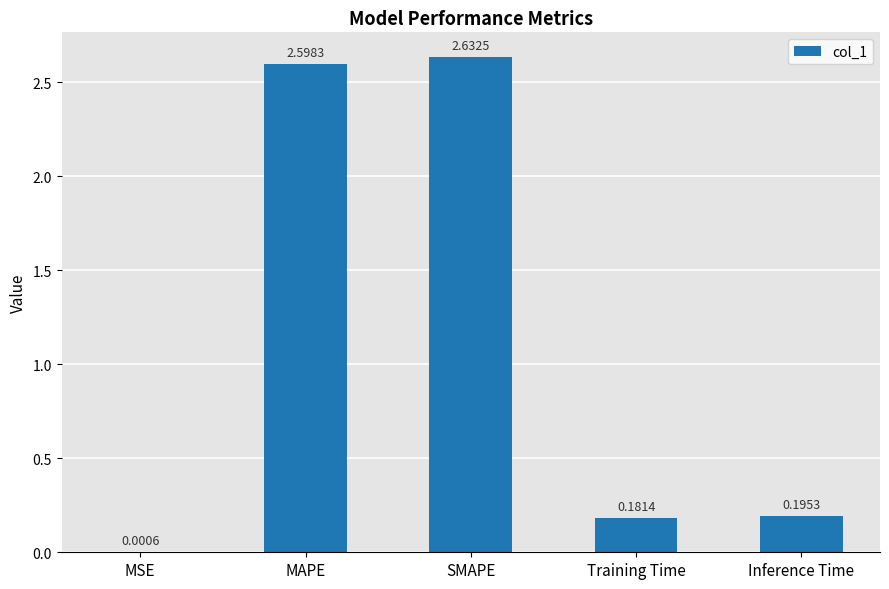

Which has a higher value, SMAPE or MAPE?

SMAPE